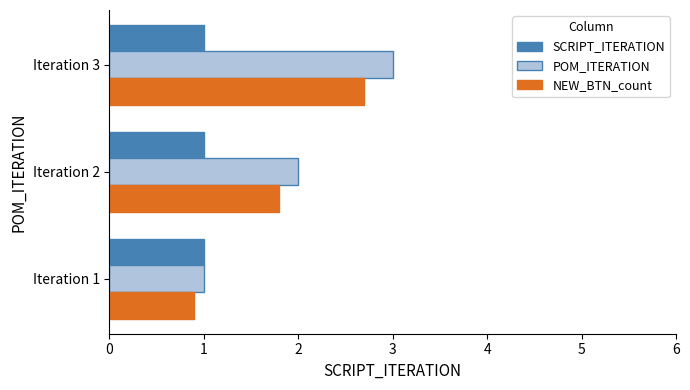

At which category is the sum across all series the highest?

Iteration 3